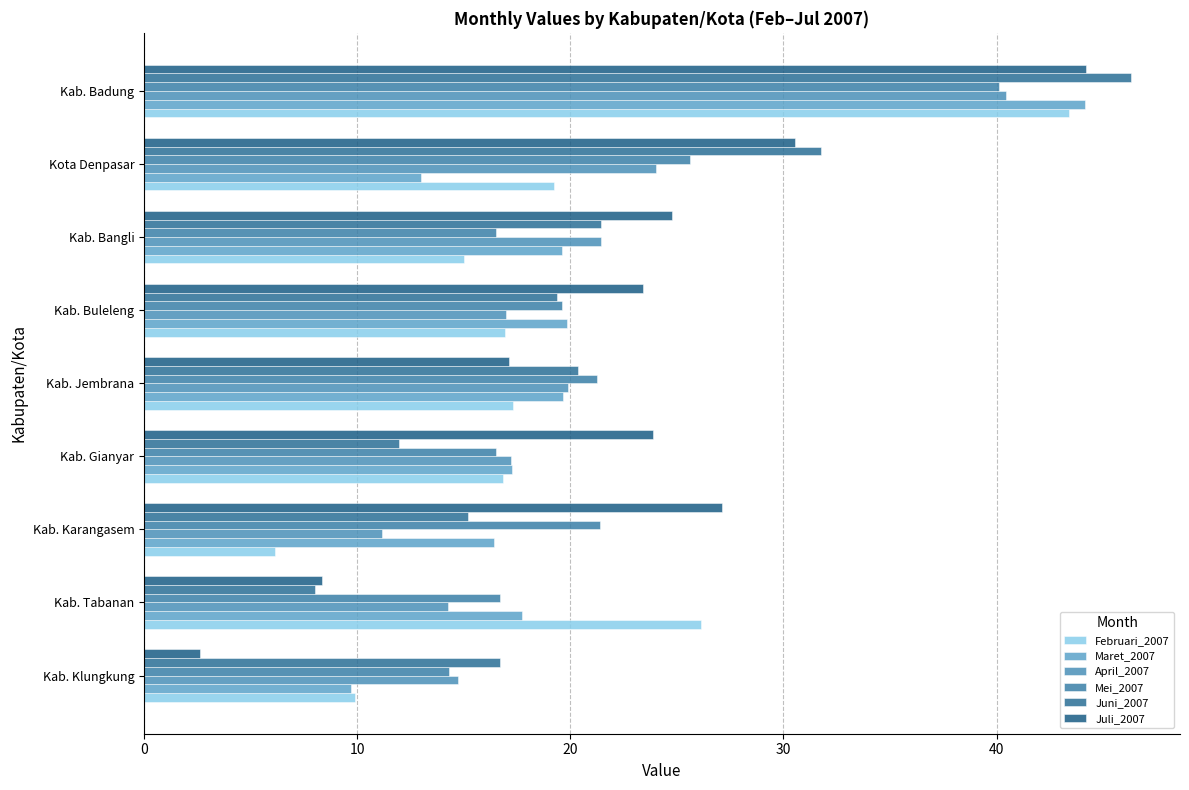

What is the minimum value shown in the chart?

2.6